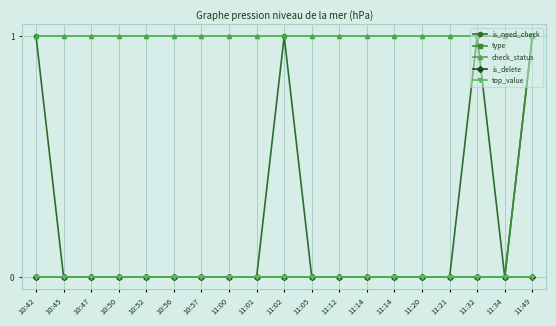

Which series has the largest total across all categories?

check_status